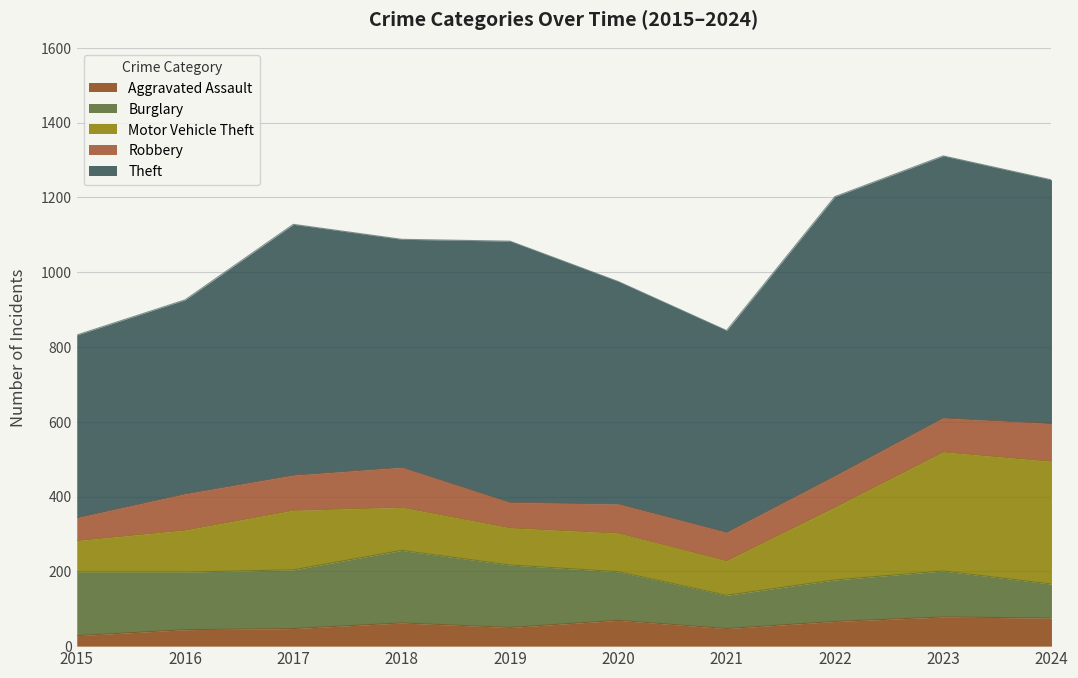

Which series changed the most between 2022 and 2024?

Motor Vehicle Theft